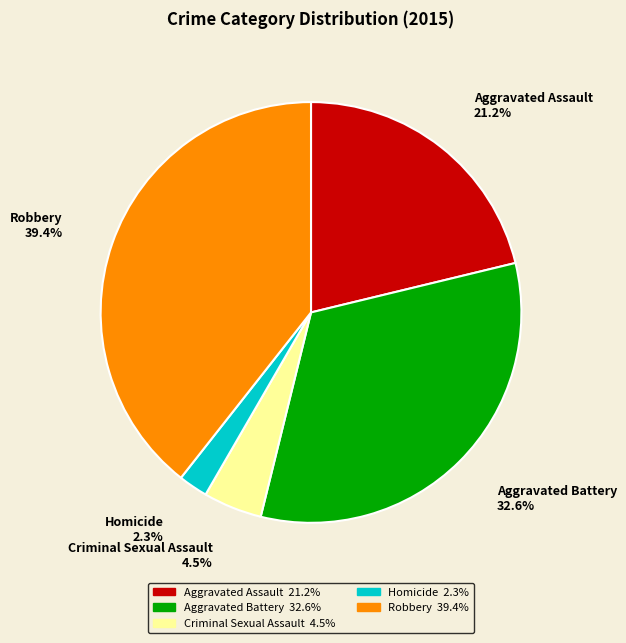

Is Homicide the majority of the pie?

No